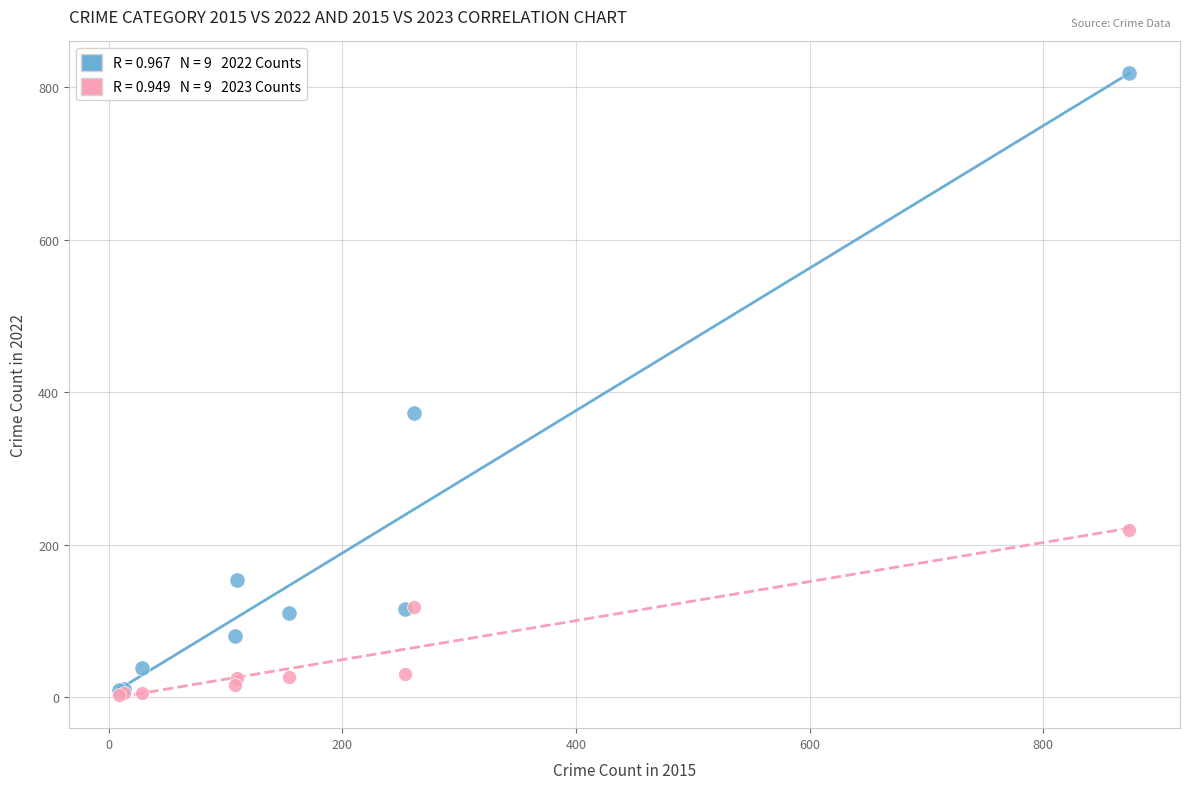

Across all series, what Y value is closest to 411?

373